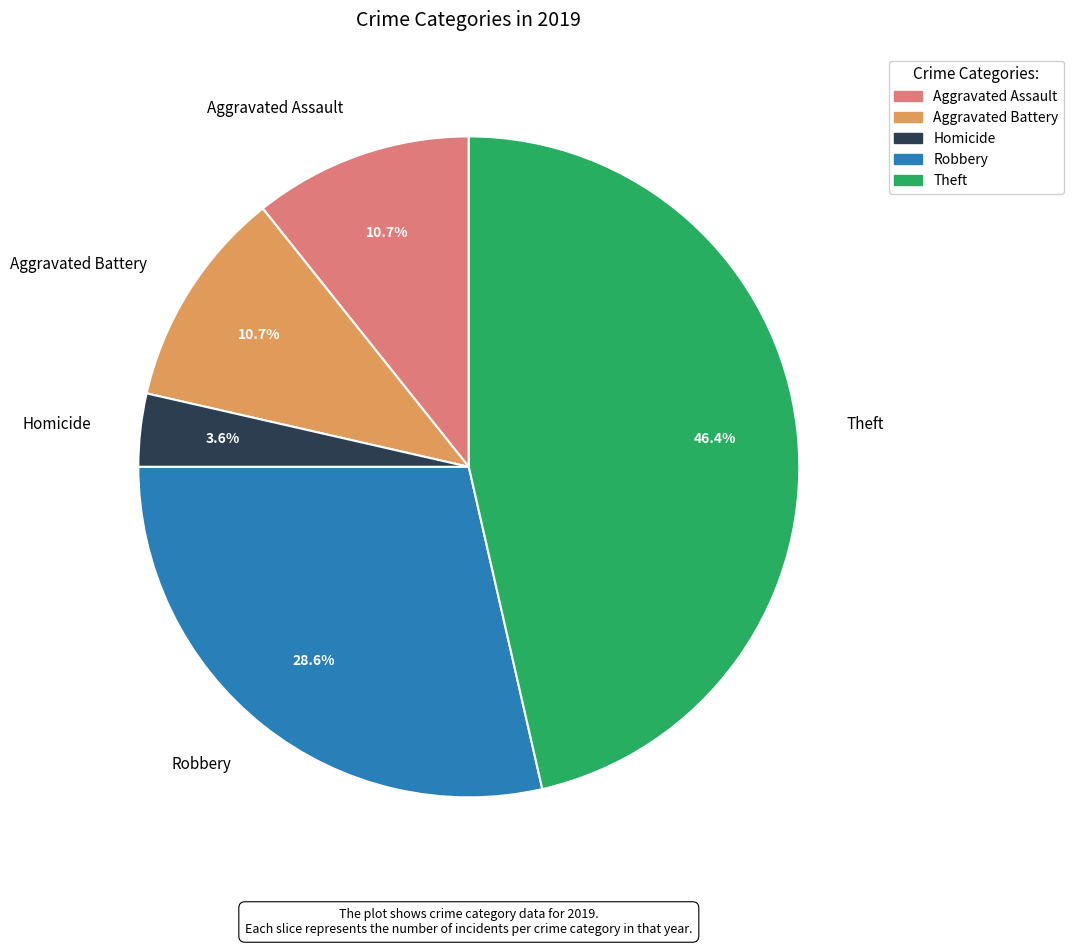

Is there any slice that represents more than half of the pie?

No